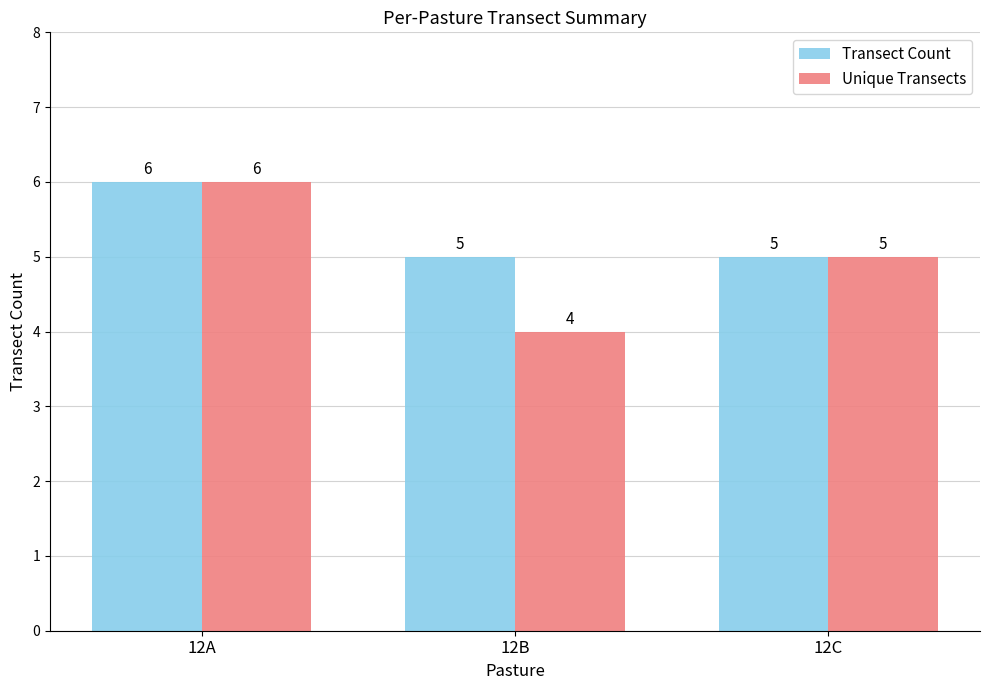

What is the difference between the maximum and second lowest values in the Transect Count series?

1